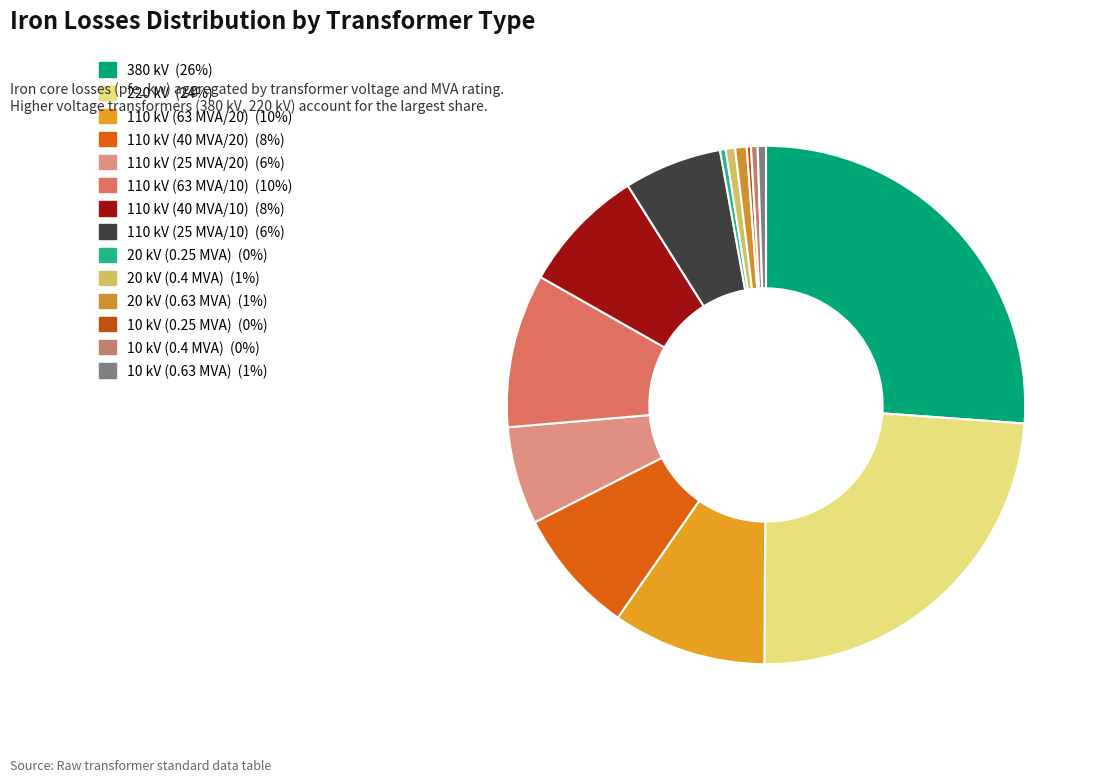

To the nearest percent, what percentage of the pie is 220 kV?

24%